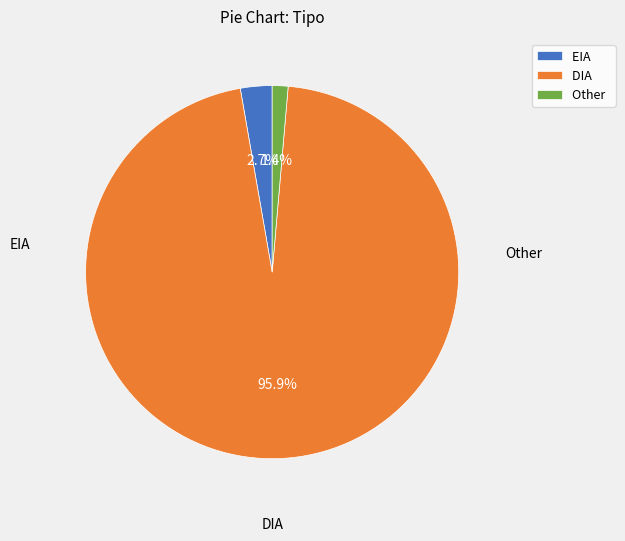

To the nearest percent, what is the difference between the largest and smallest slice percentages?

95%